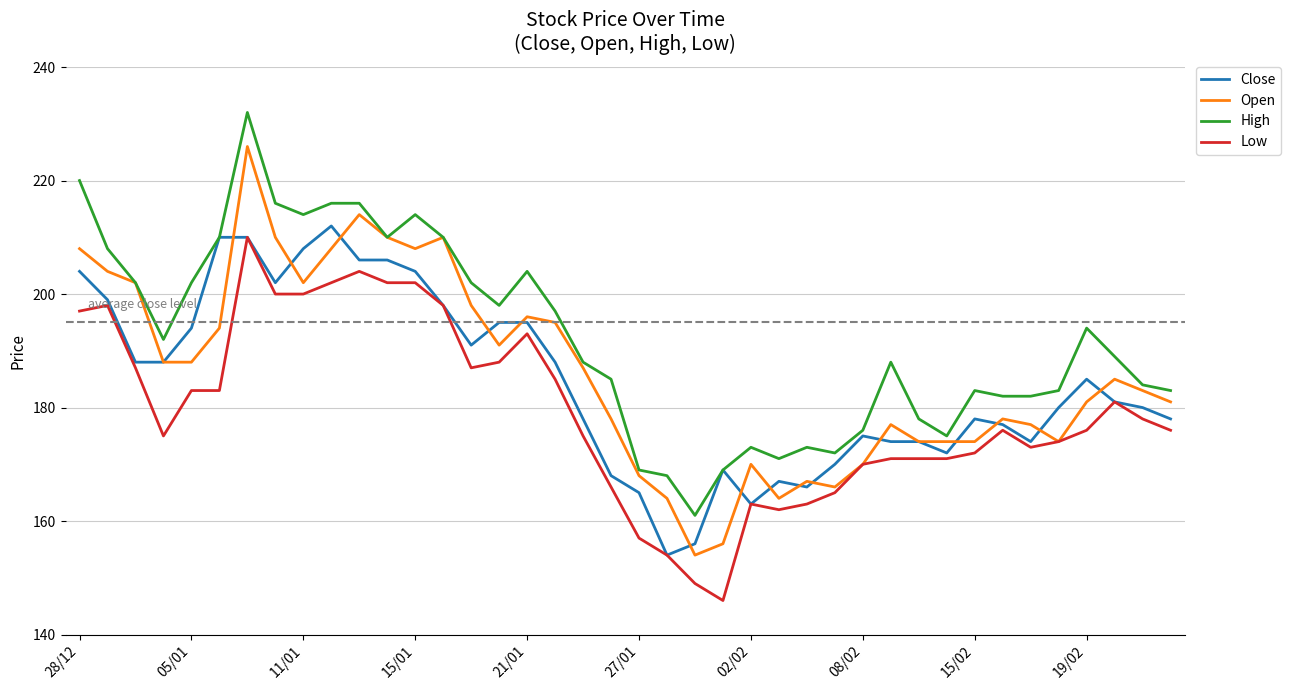

Which series has the largest total across all categories?

High